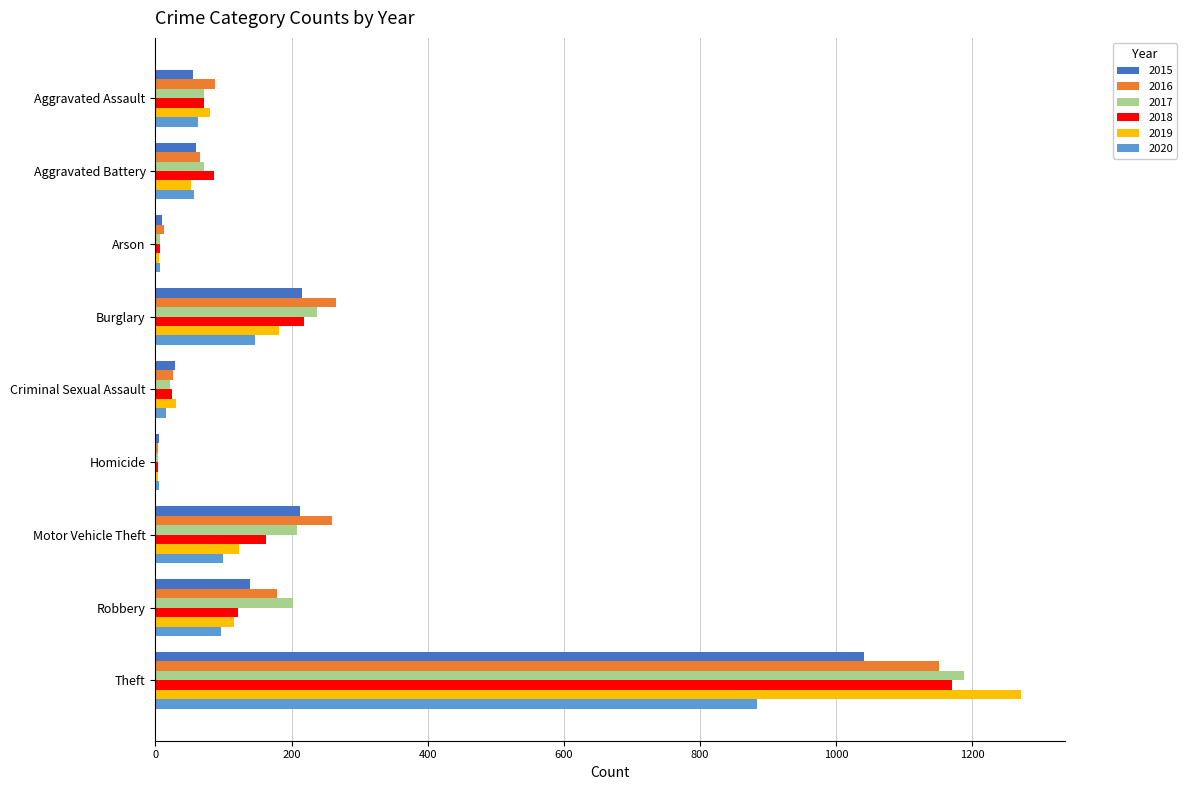

The 2018 series shows 72 at Aggravated Assault. True or false?

True